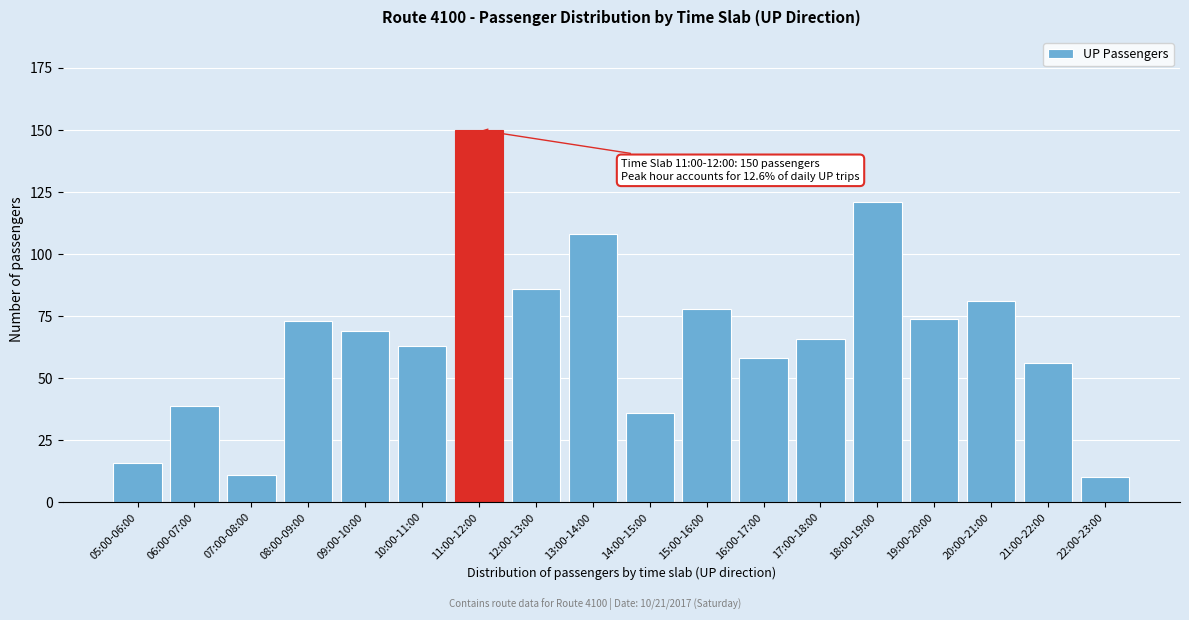

Reading left to right, extract all data points from this chart.

05:00-06:00=16	06:00-07:00=39	07:00-08:00=11	08:00-09:00=73	09:00-10:00=69	10:00-11:00=63	11:00-12:00=150	12:00-13:00=86	13:00-14:00=108	14:00-15:00=36	15:00-16:00=78	16:00-17:00=58	17:00-18:00=66	18:00-19:00=121	19:00-20:00=74	20:00-21:00=81	21:00-22:00=56	22:00-23:00=10